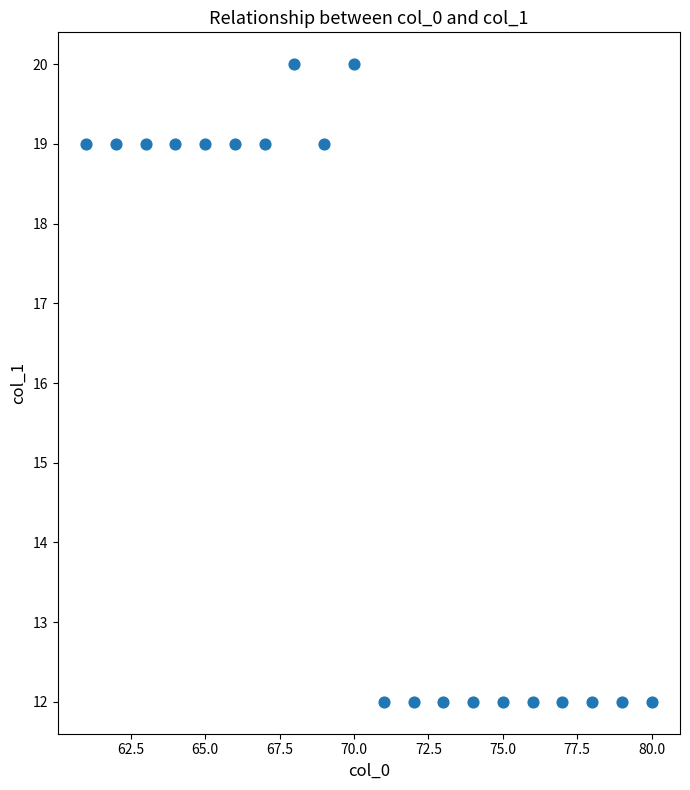

What is the range of Y values (max minus min)?

8